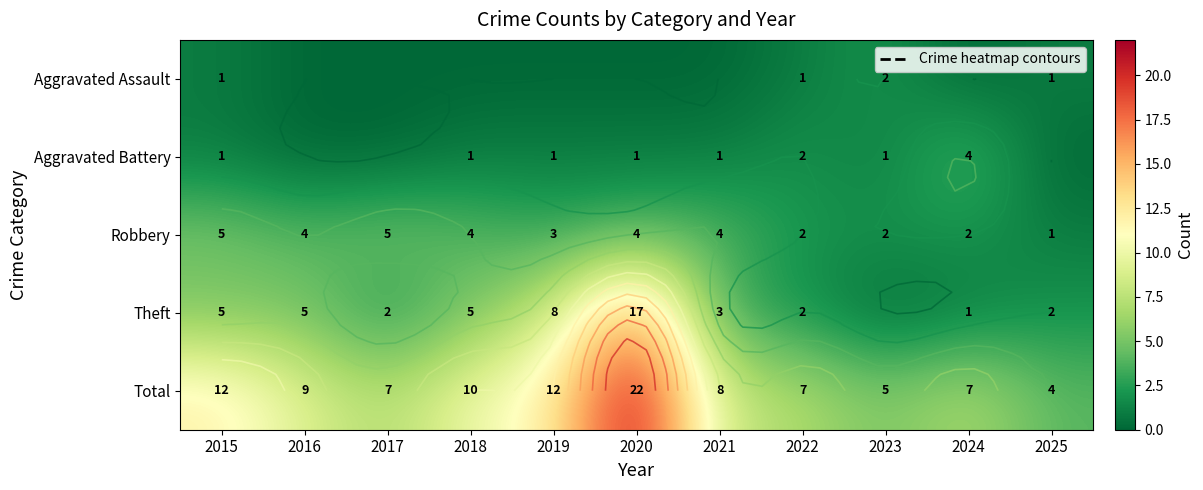

How many data points in Robbery are less than 4?

5